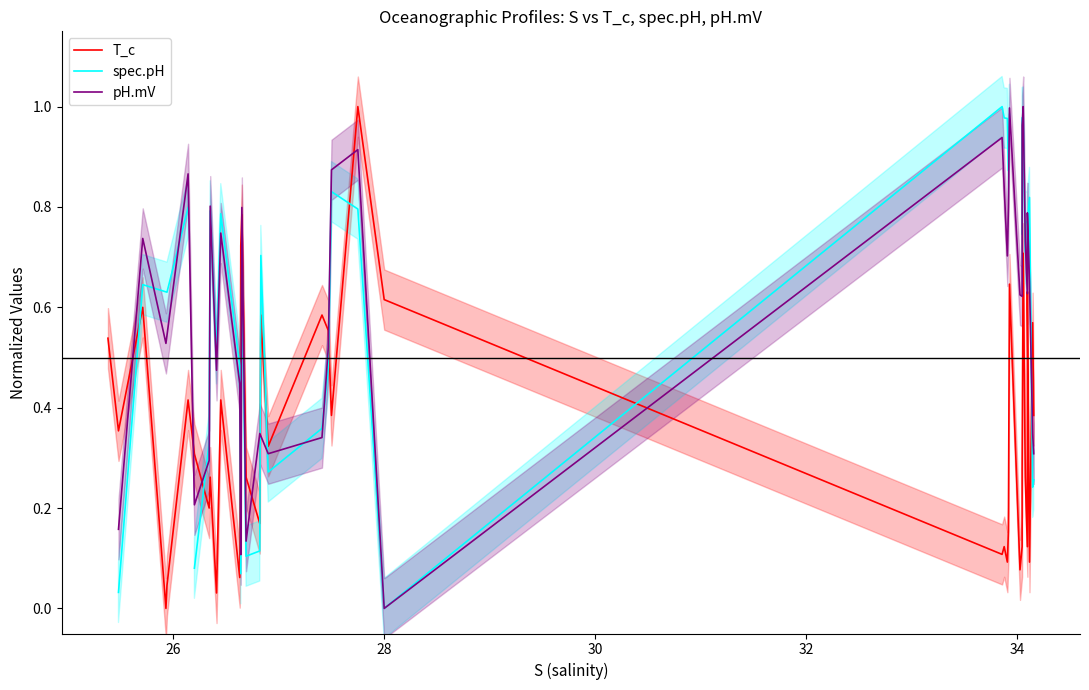

Is it true that the value at 28 is 0.9?

False